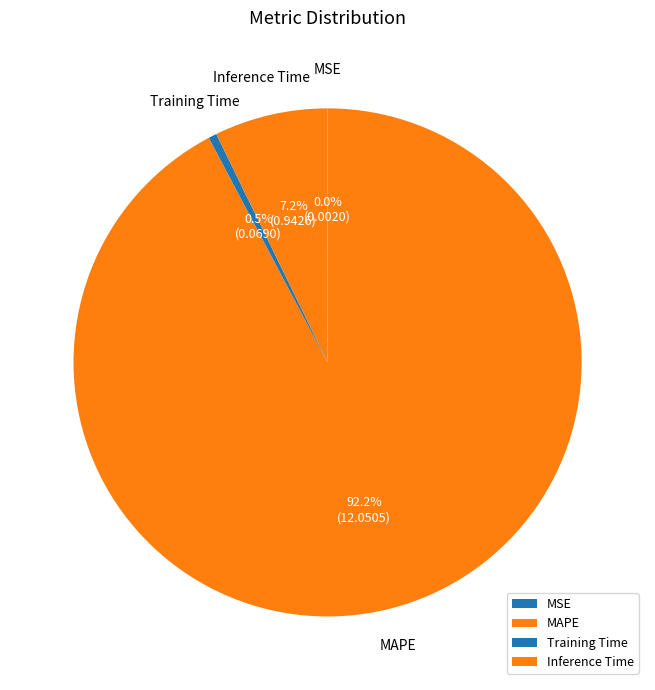

Is it true that Inference Time is 2% of the pie?

False